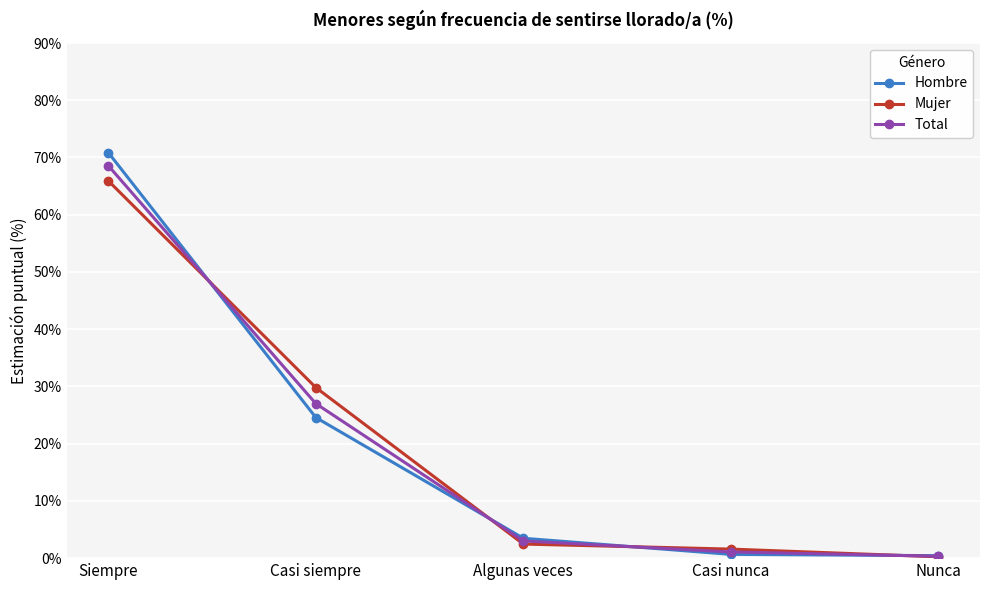

What is the average value of the Hombre series?

20.0